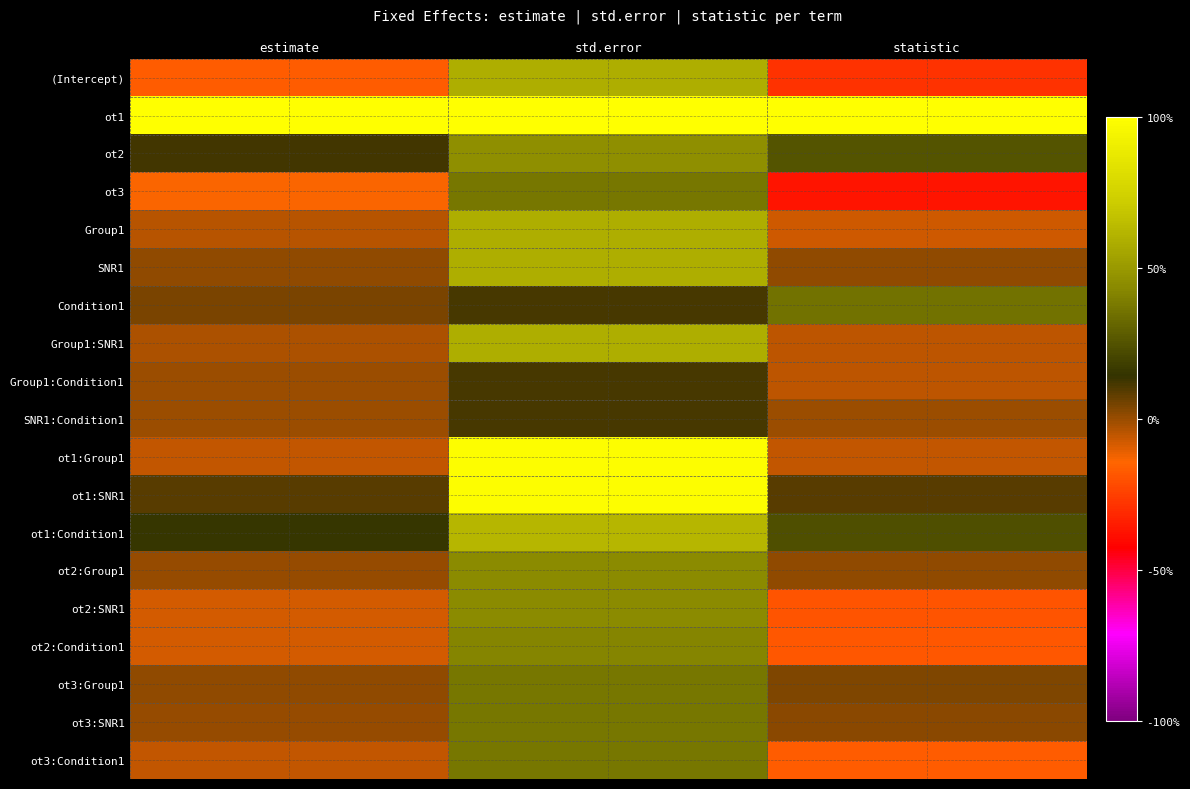

What is the spread (max minus min) of values at estimate?

1.2